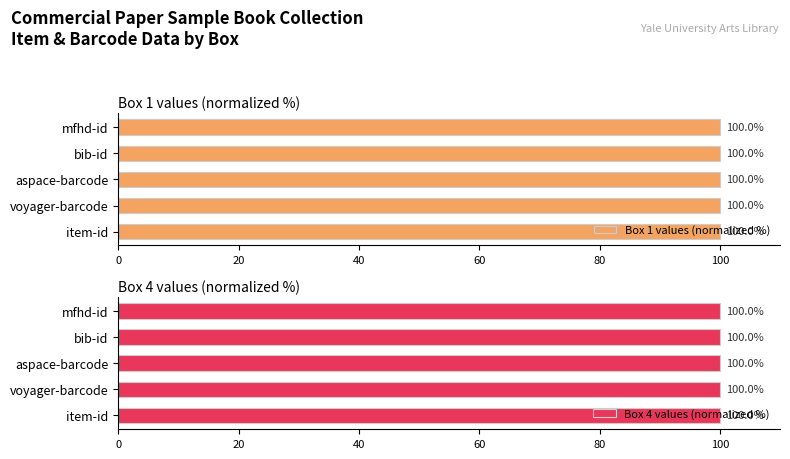

Is it true that Box 1 values (normalized %) equals 65.1 at voyager-barcode?

False